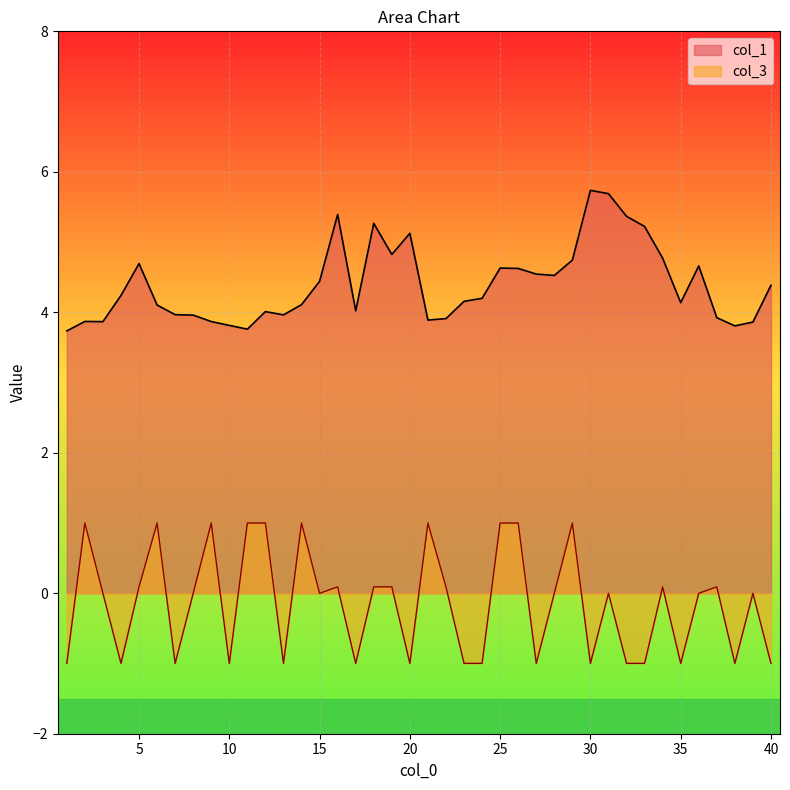

What are all the series names shown in the legend?

col_1, col_3